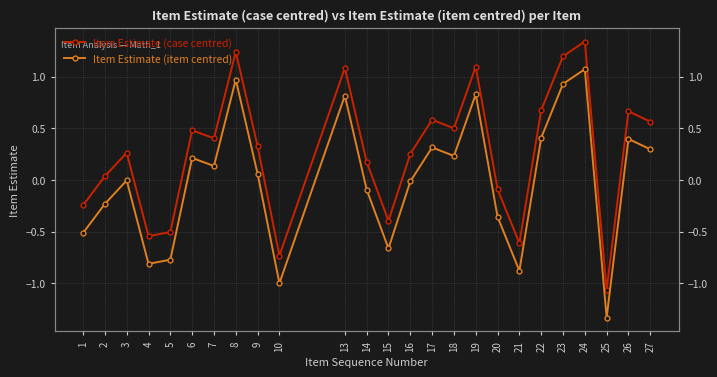

How many lines are shown in the chart?

2